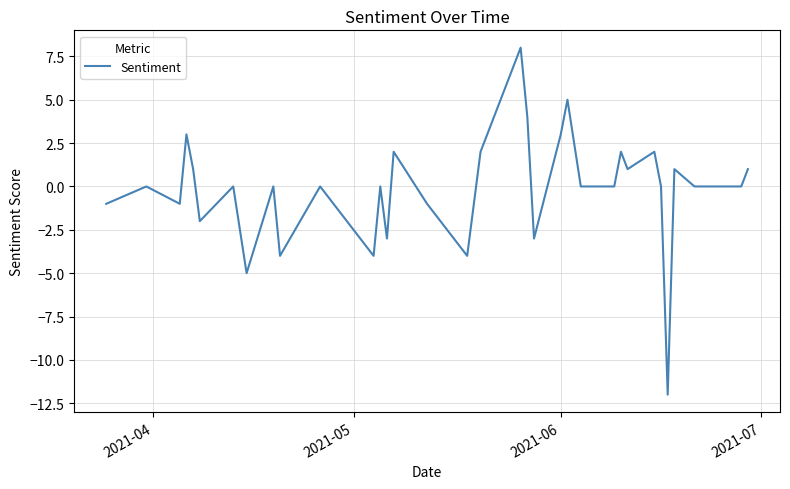

What is the maximum value shown in the chart?

8